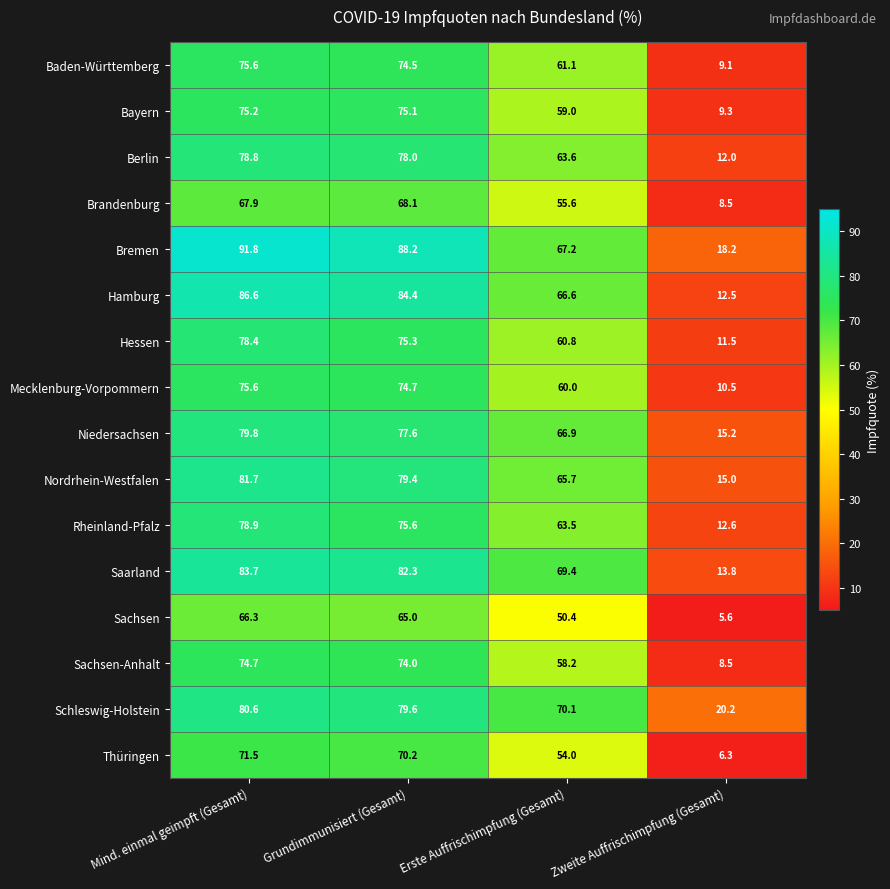

Where does the Nordrhein-Westfalen series first go above 79?

Mind. einmal geimpft (Gesamt)